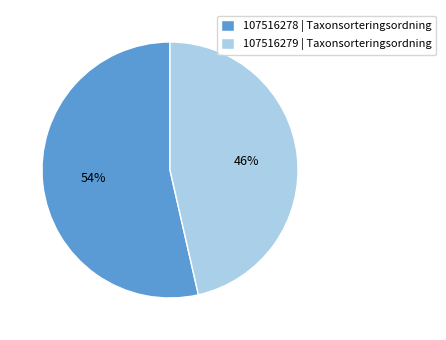

How many slices are in this pie chart?

2